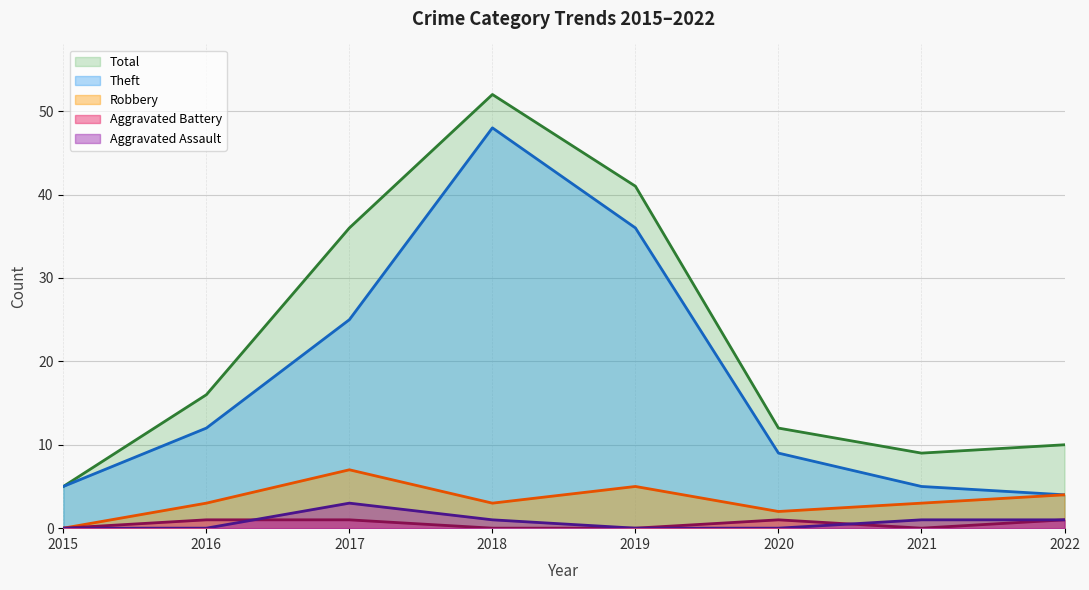

Where is Total nearest to the value 28?

2017